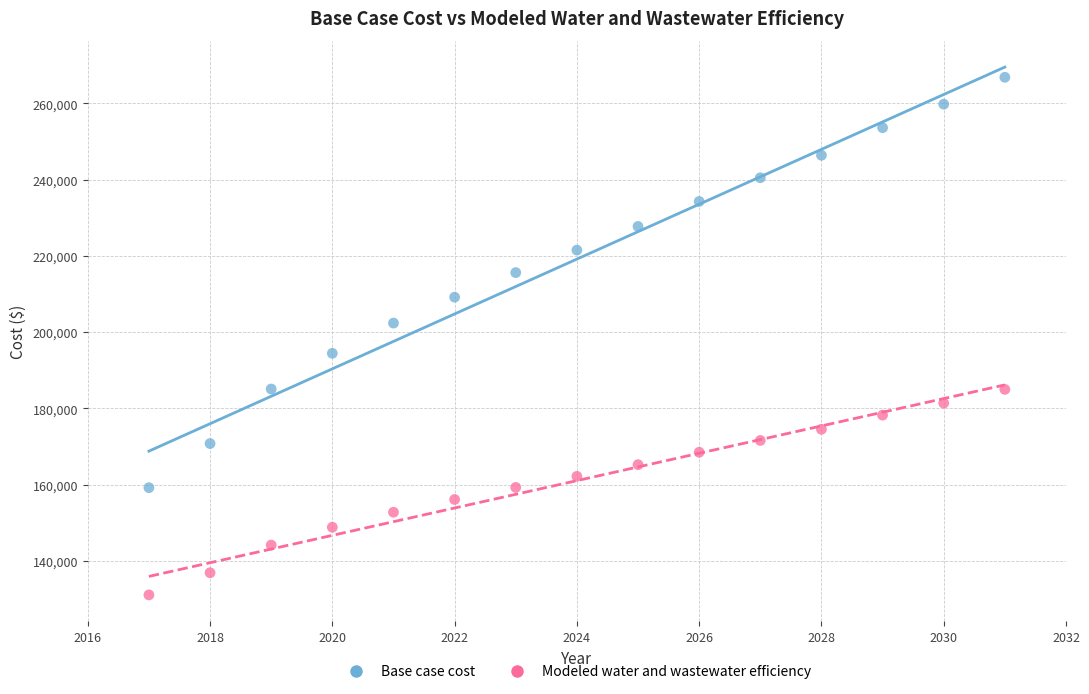

Which series reaches the maximum Y coordinate?

Base case cost